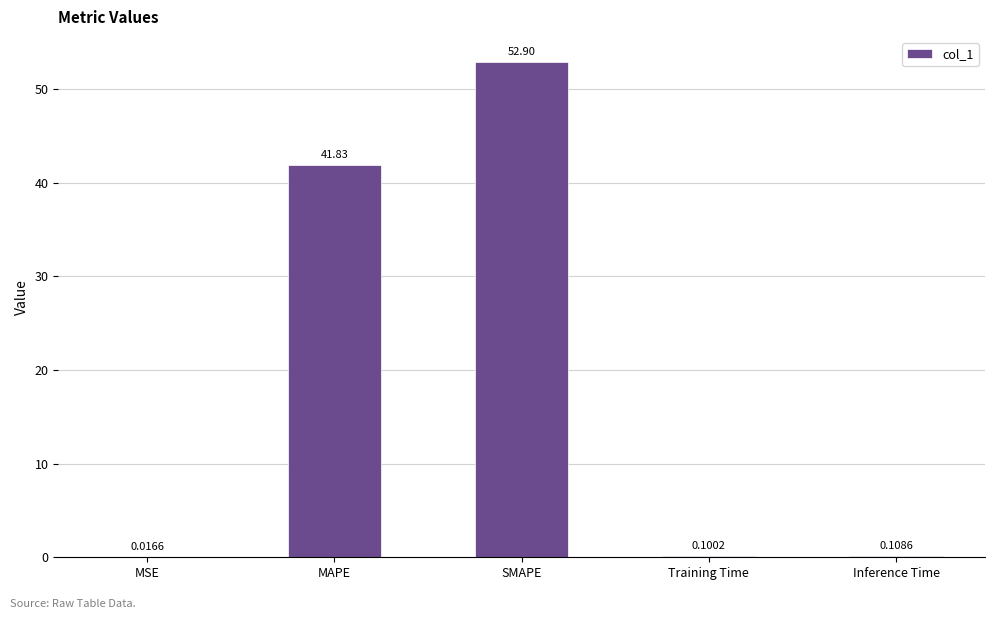

At which category does the chart reach its peak across all series?

SMAPE